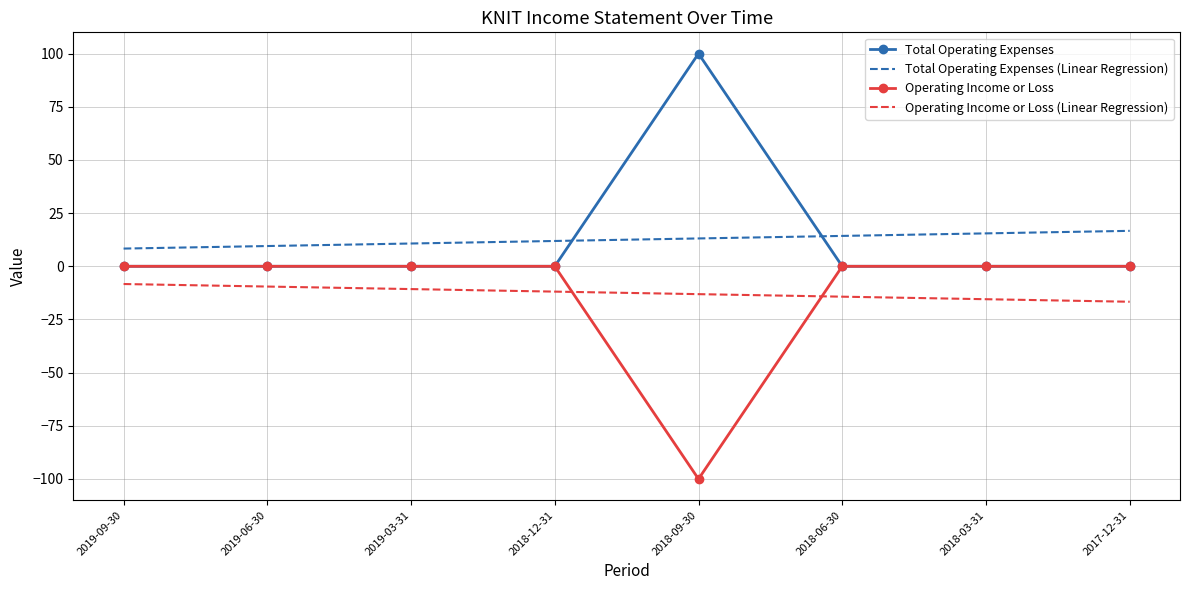

What are all the series names shown in the legend?

Total Operating Expenses, Total Operating Expenses (Linear Regression), Operating Income or Loss, Operating Income or Loss (Linear Regression)